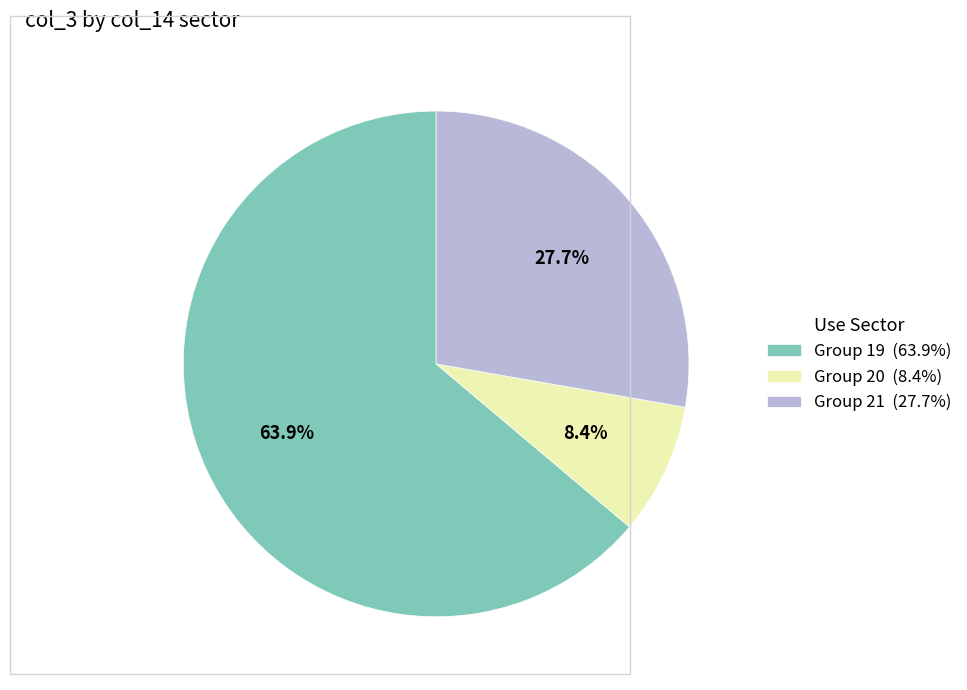

Rank the categories by value from lowest to highest.

Group 20 (8.4%), Group 21 (27.7%), Group 19 (63.9%)